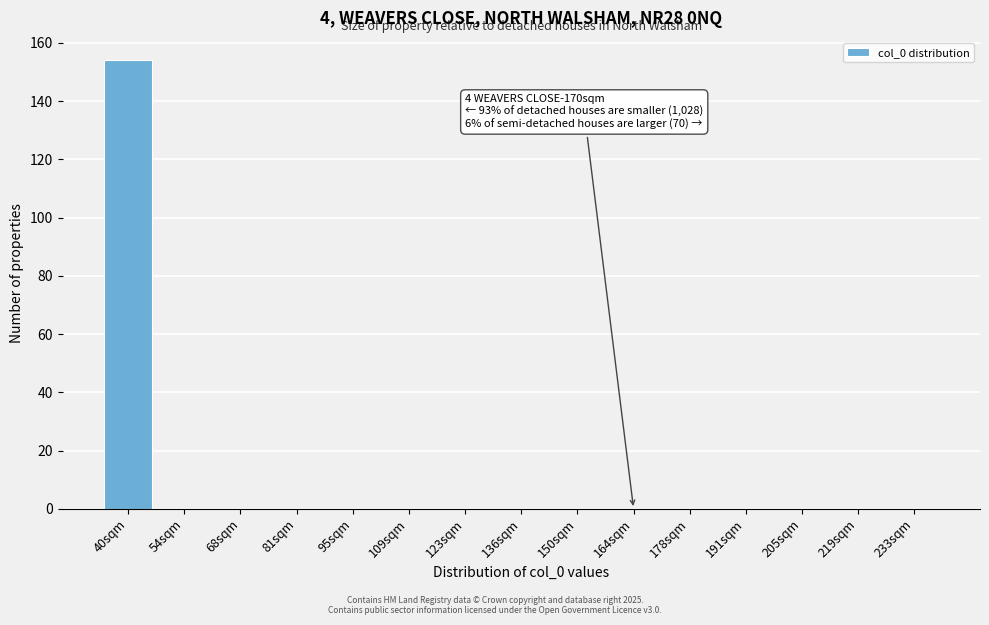

Reading left to right, transcribe all the data shown in this chart.

40sqm=154	54sqm=0	68sqm=0	81sqm=0	95sqm=0	109sqm=0	123sqm=0	136sqm=0	150sqm=0	164sqm=0	178sqm=0	191sqm=0	205sqm=0	219sqm=0	233sqm=0